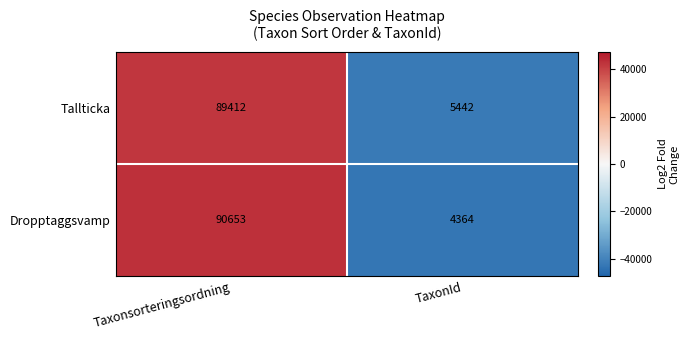

True or false: Dropptaggsvamp has a value of 123561 at Taxonsorteringsordning.

False